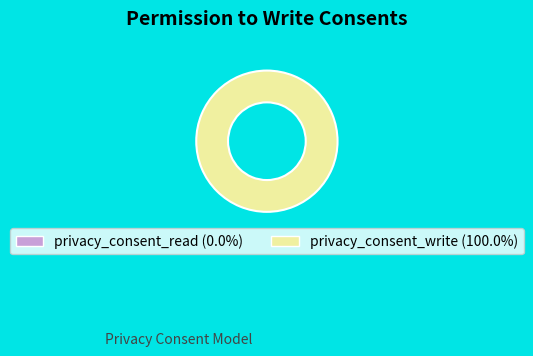

Combined, what portion of the pie is privacy_consent_write and privacy_consent_read?

100.0%